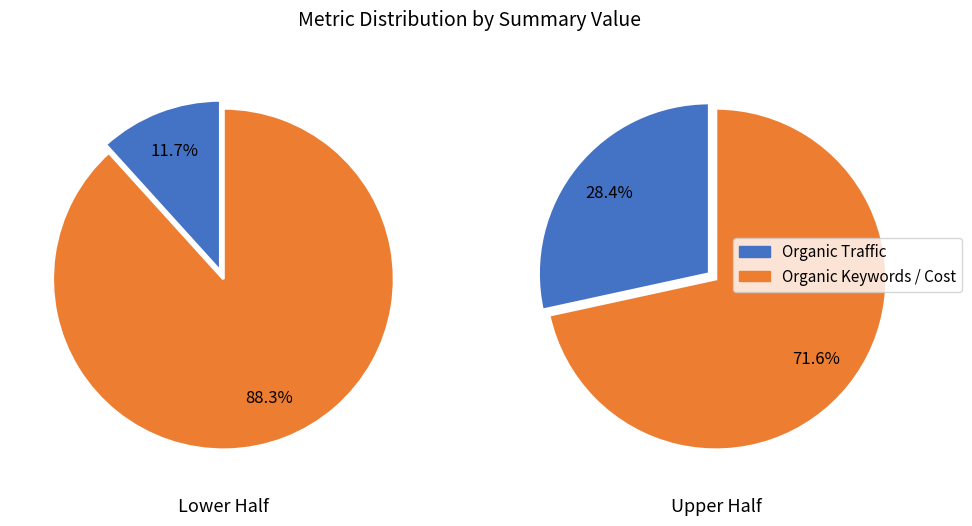

Is there any slice that represents more than half of the pie?

Yes